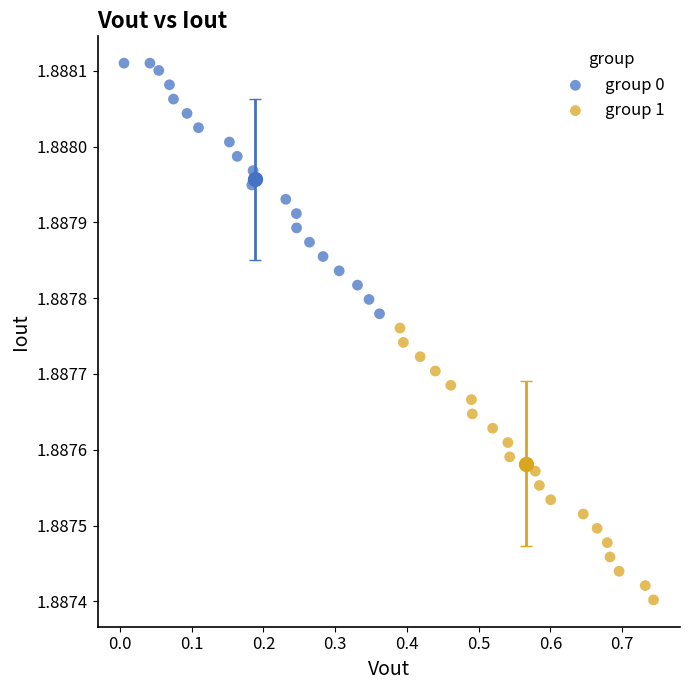

What are all the series names shown in the legend?

group 0, group 1